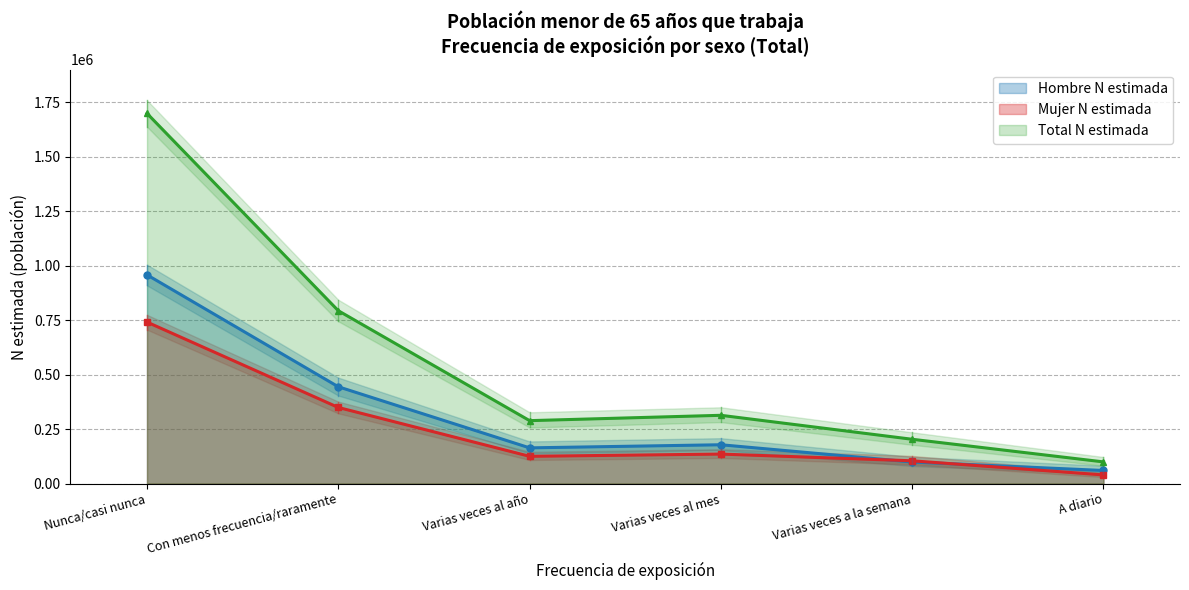

At which category does Total N estimada reach its first local valley?

Varias veces al año